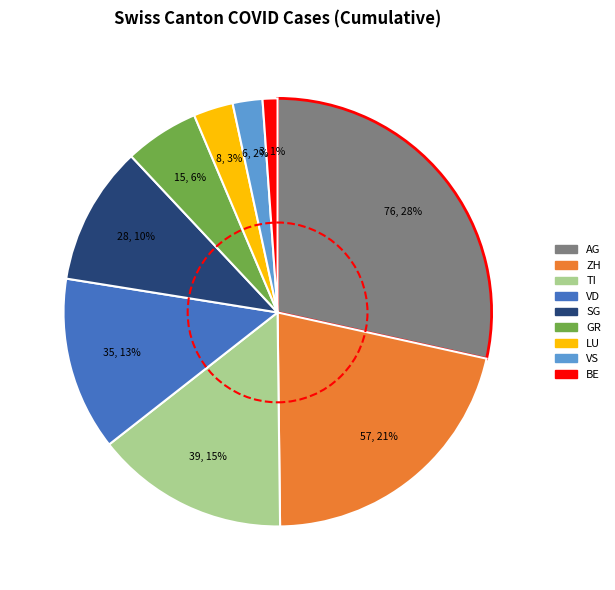

How many slices are in this pie chart?

9